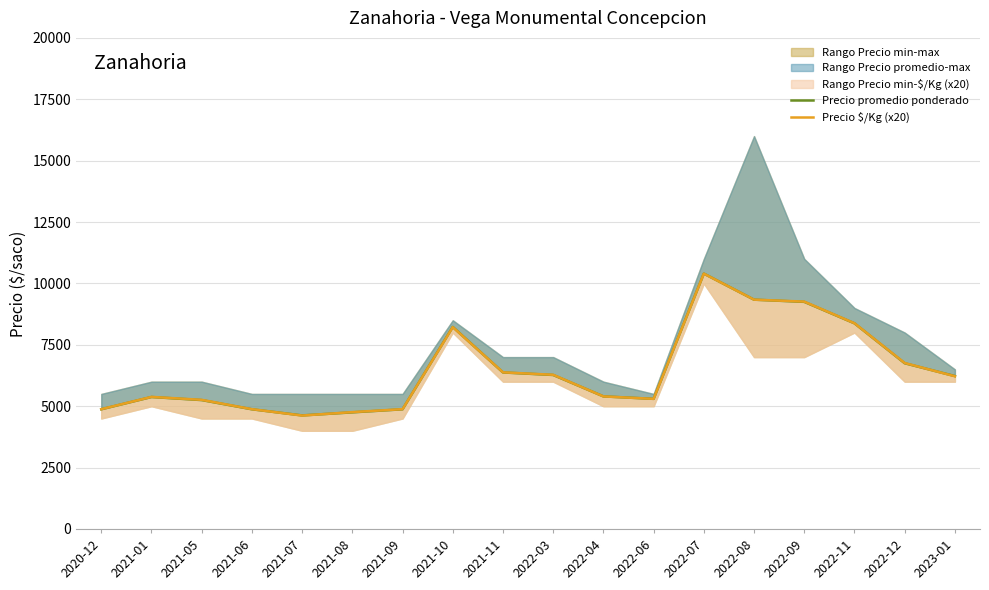

What is the minimum value shown in the chart?

4620